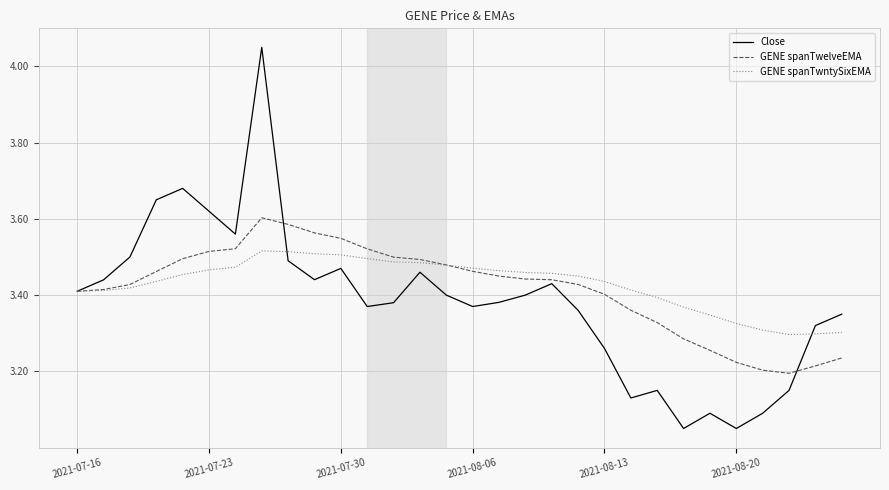

Which series has the largest range (max minus min)?

Close